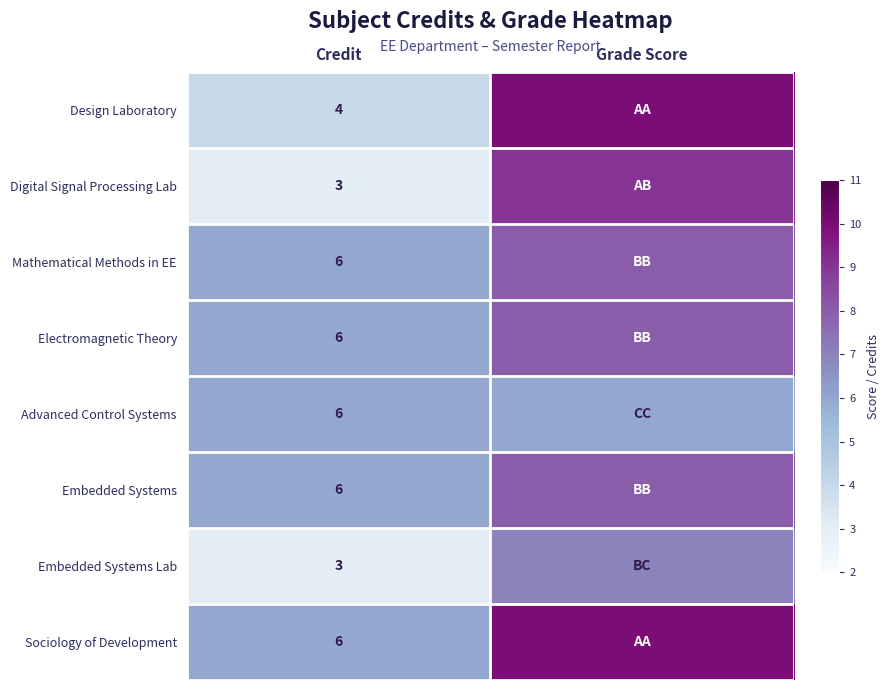

Is the value of Digital Signal Processing Lab at Credit greater than the value of Embedded Systems at Credit?

No